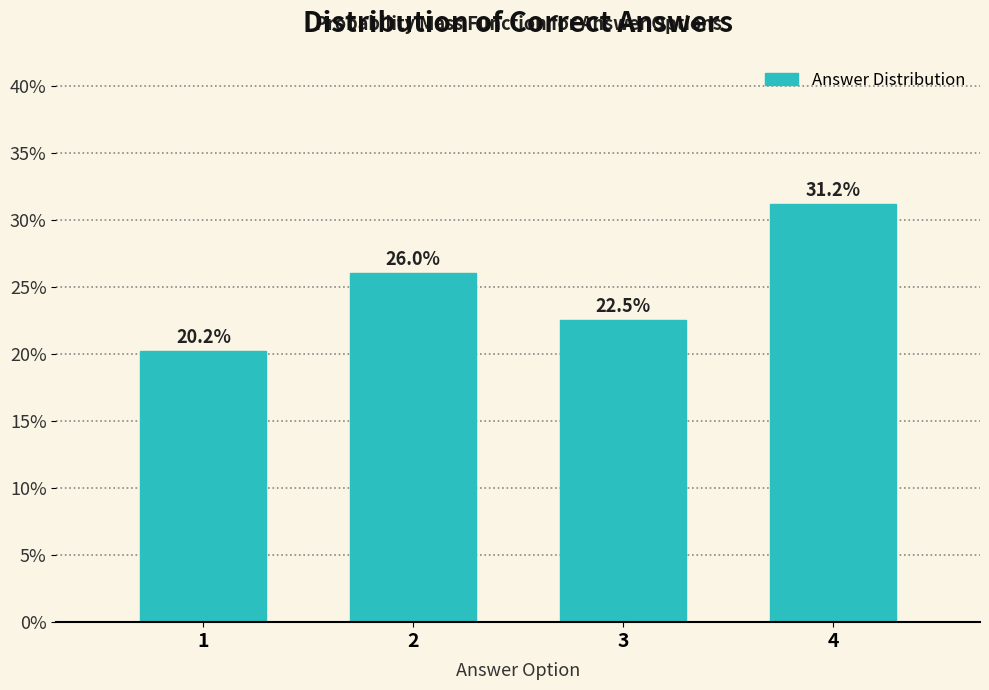

Reading left to right, extract all data points from this chart.

20.2	26.0	22.5	31.2